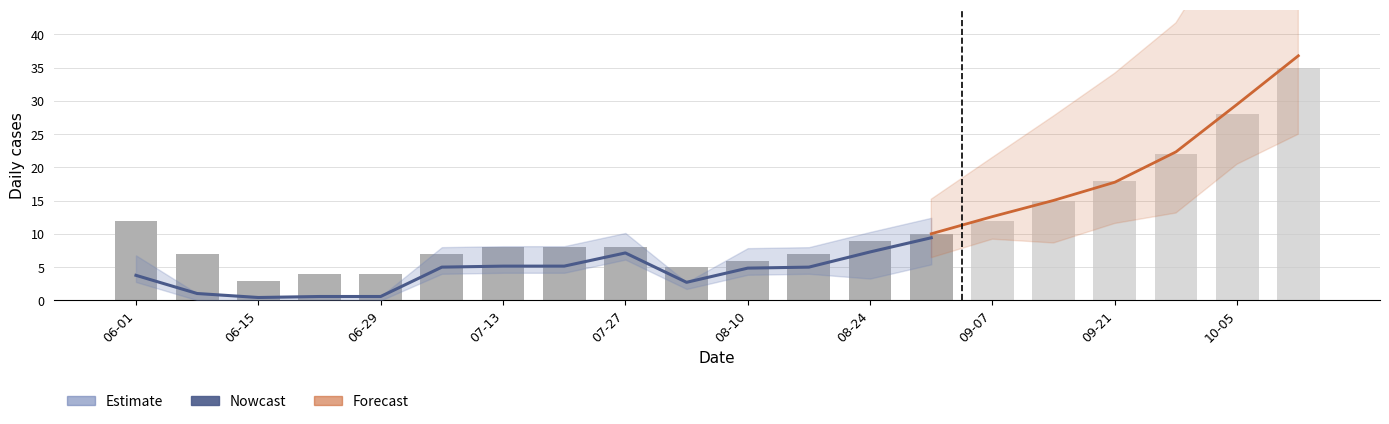

What is the label of the 2nd bar from the right?

2020-10-05